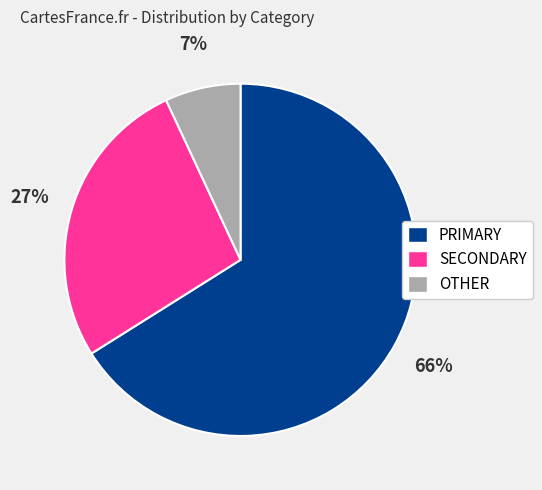

Is the sum of PRIMARY and SECONDARY greater than half?

Yes